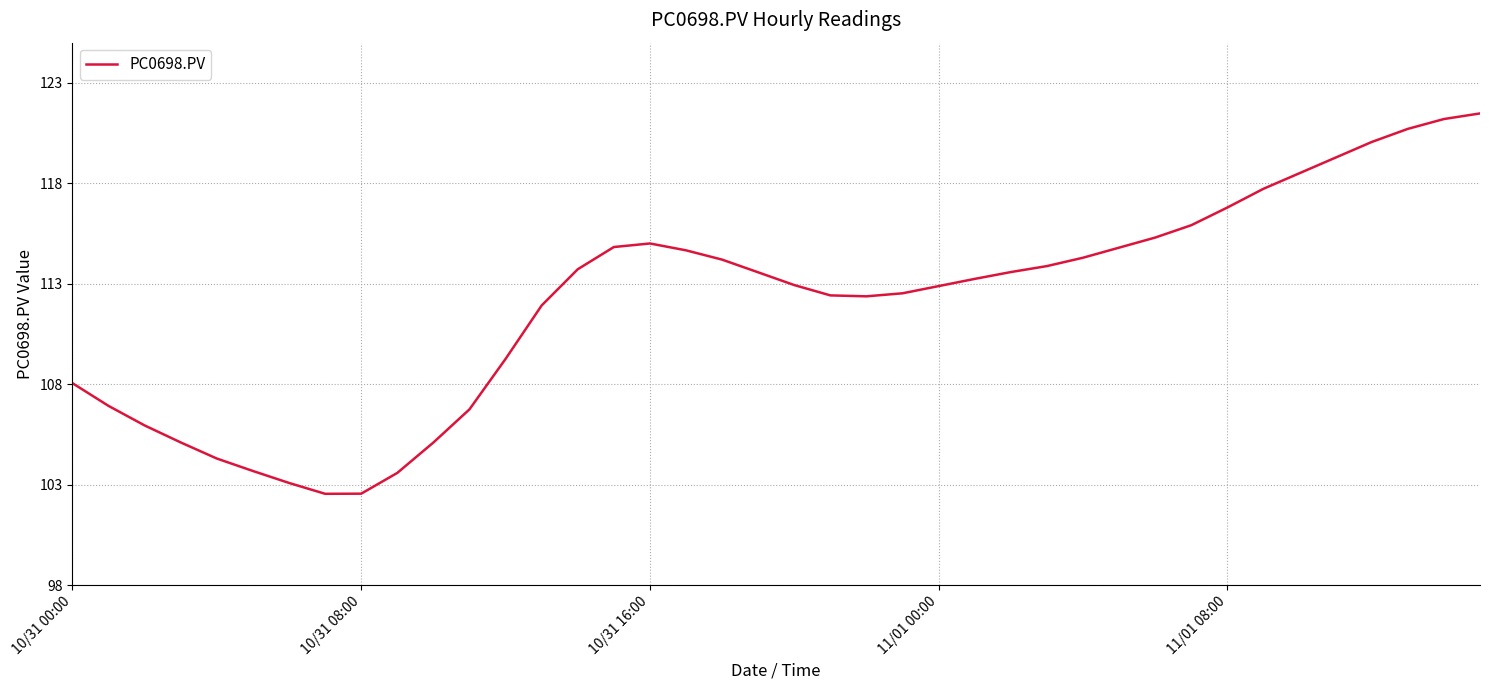

Count the number of categories in the chart.

40